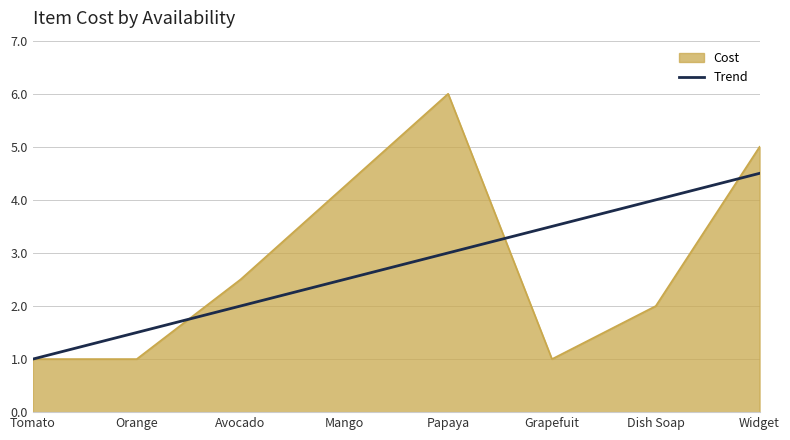

Which series has the largest range (max minus min)?

Cost